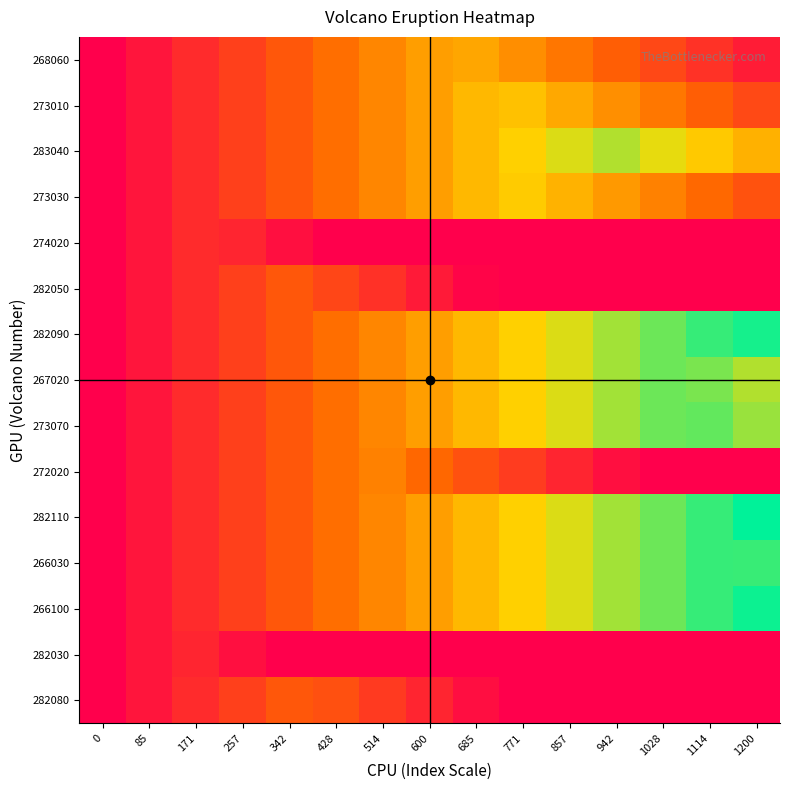

At which category is the sum across all series the highest?

1028